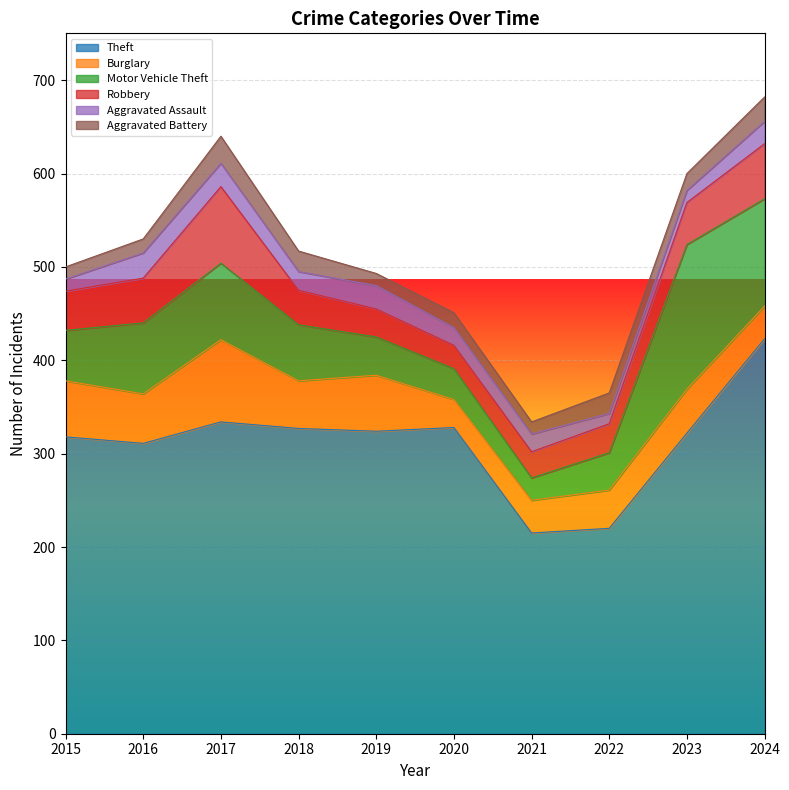

How many values in the Aggravated Battery series are below 18?

5